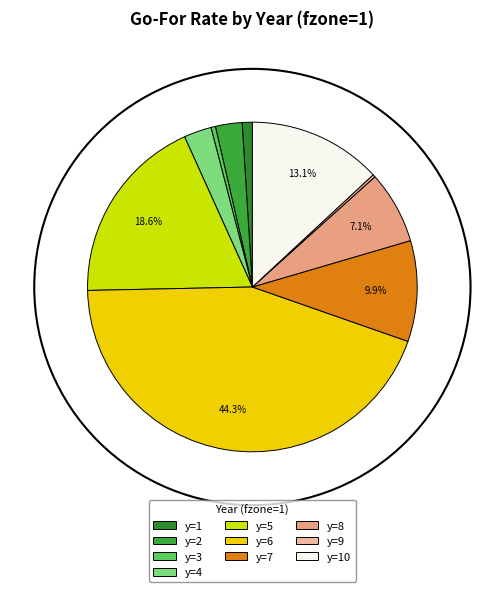

What is the smallest slice in the pie chart?

y=9